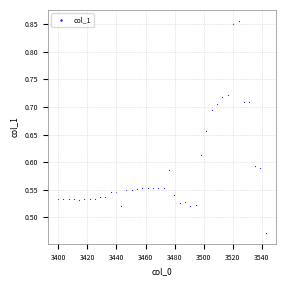

What is the range of X values (max minus min)?

142.6